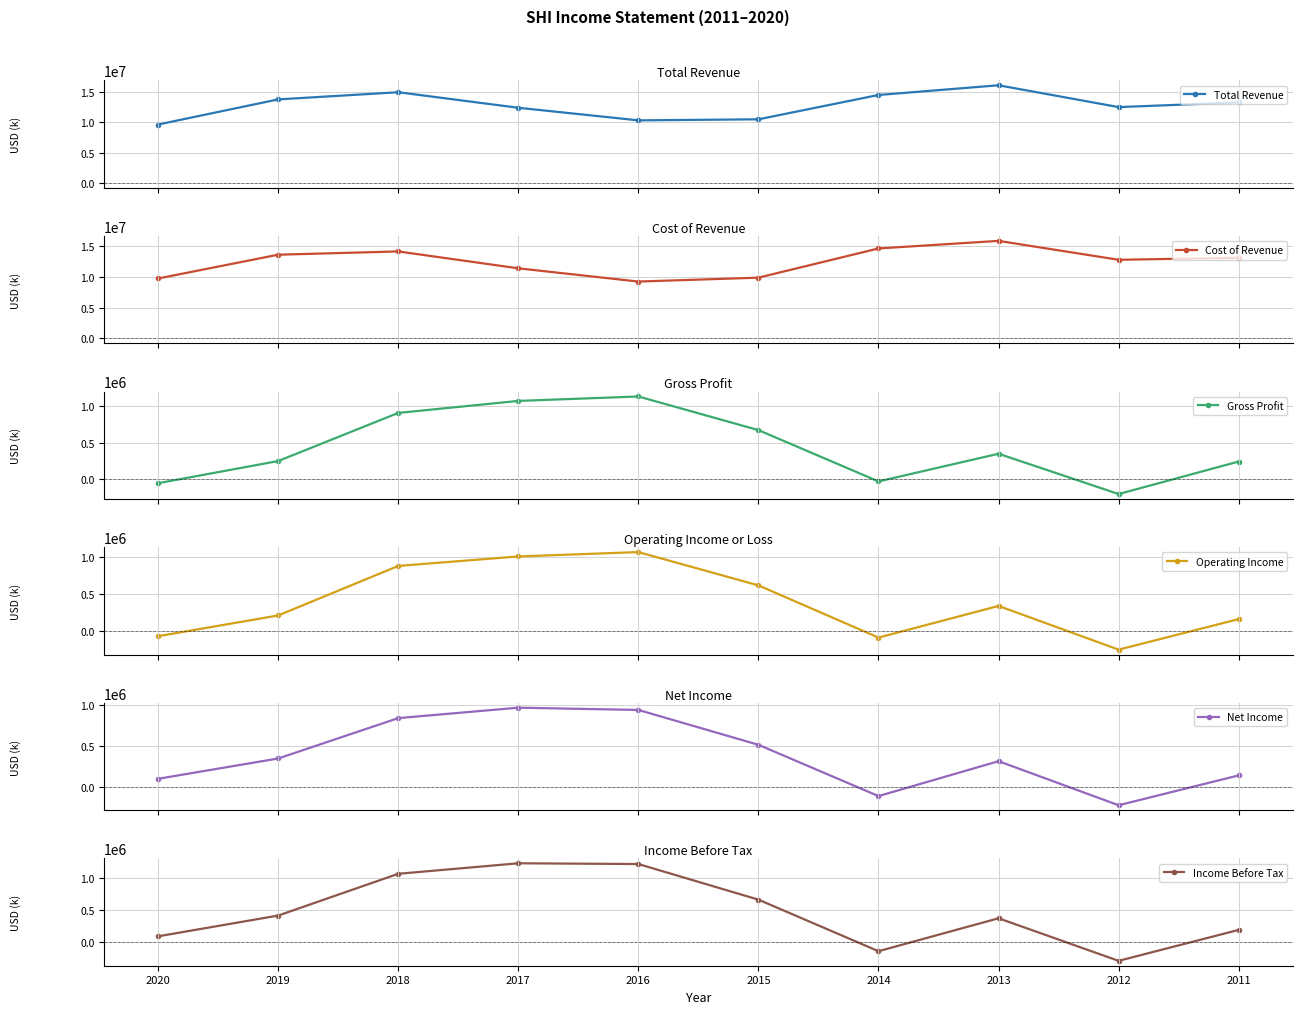

How many data points in Income Before Tax are above 415800?

4